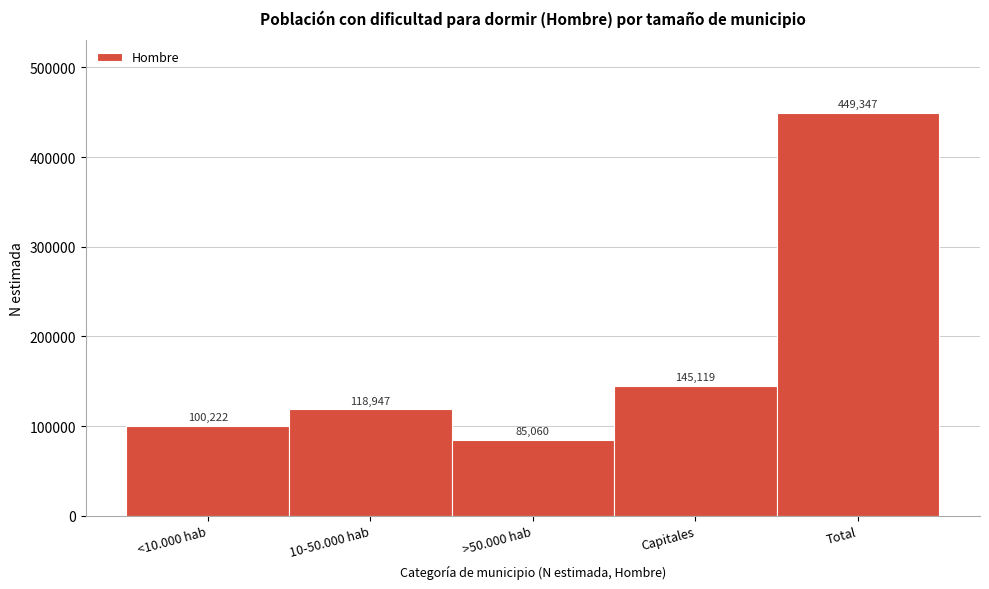

Reading right to left, transcribe all the data shown in this chart.

449347	145119	85060	118947	100222